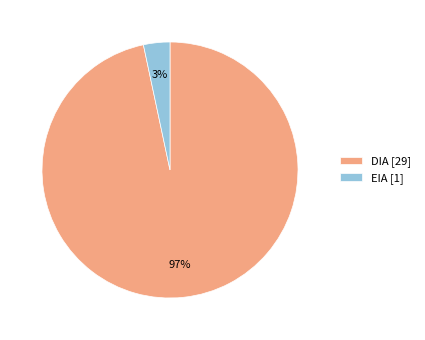

To the nearest percent, what is the average slice percentage?

50%